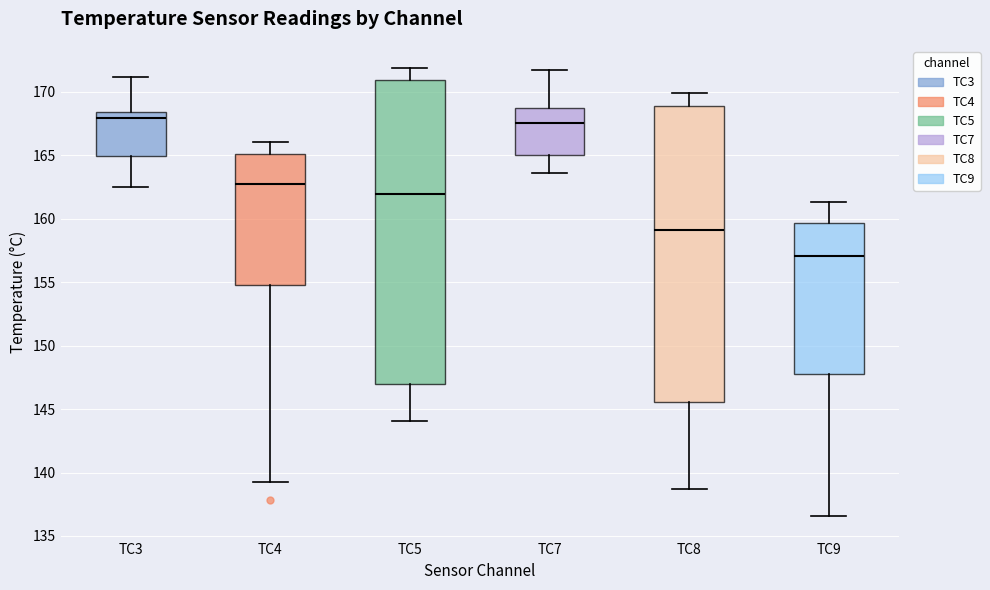

Comparing the boxes themselves (not the whiskers), which one is the tallest?

TC5